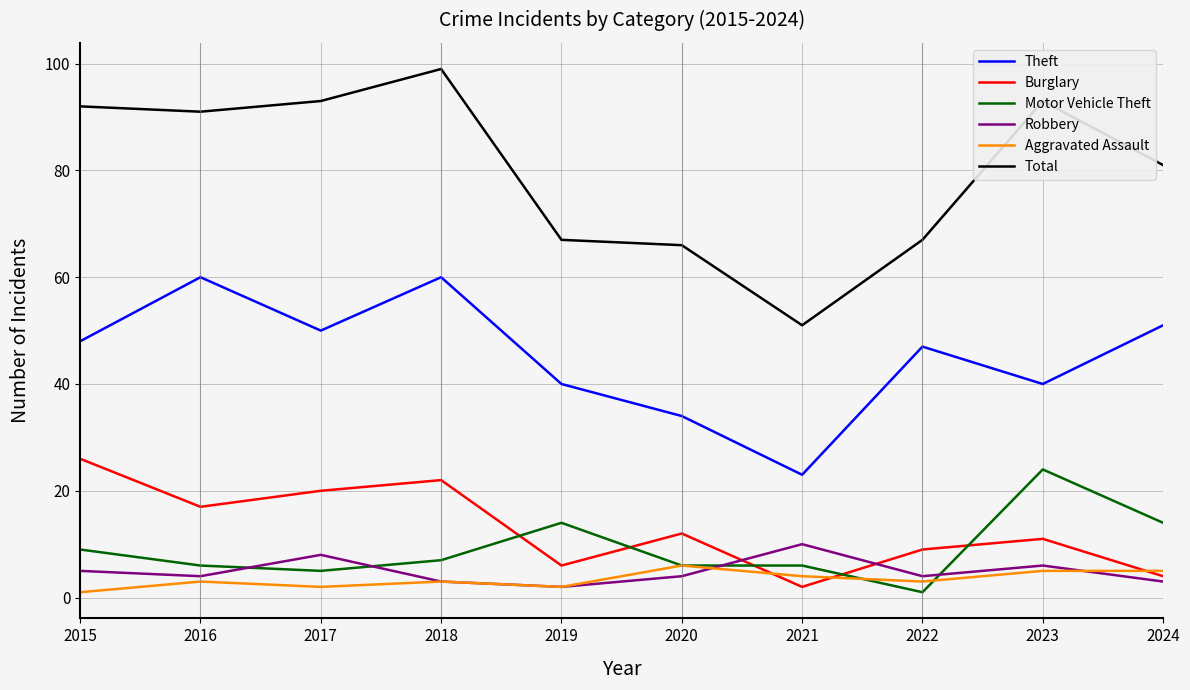

Reading left to right, what are all the values shown in this chart?

Theft: 2015=48	2016=60	2017=50	2018=60	2019=40	2020=34	2021=23	2022=47	2023=40	2024=51
Burglary: 2015=26	2016=17	2017=20	2018=22	2019=6	2020=12	2021=2	2022=9	2023=11	2024=4
Motor Vehicle Theft: 2015=9	2016=6	2017=5	2018=7	2019=14	2020=6	2021=6	2022=1	2023=24	2024=14
Robbery: 2015=5	2016=4	2017=8	2018=3	2019=2	2020=4	2021=10	2022=4	2023=6	2024=3
Aggravated Assault: 2015=1	2016=3	2017=2	2018=3	2019=2	2020=6	2021=4	2022=3	2023=5	2024=5
Total: 2015=92	2016=91	2017=93	2018=99	2019=67	2020=66	2021=51	2022=67	2023=93	2024=81